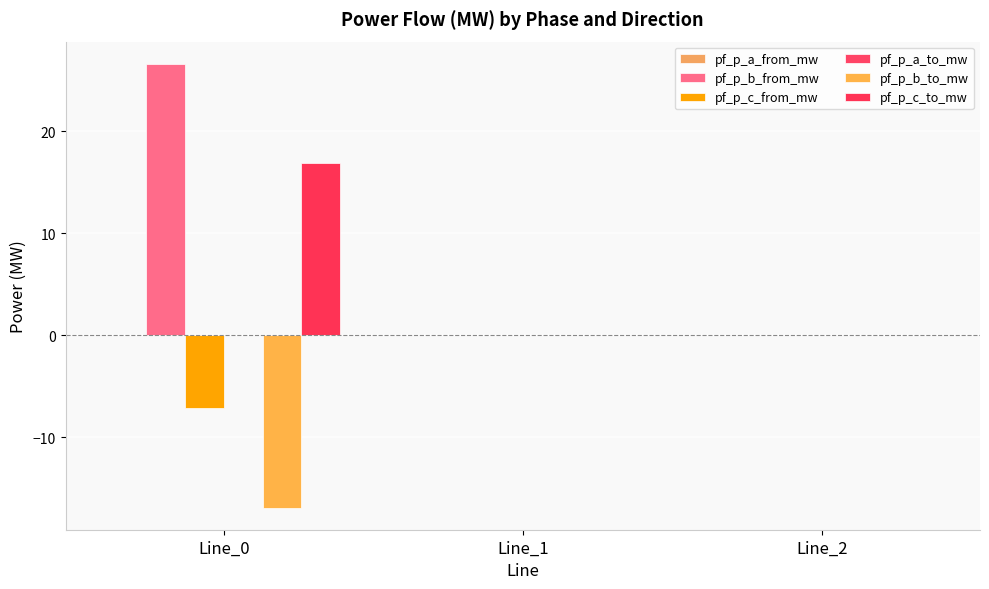

True or false: pf_p_b_to_mw has a value of -0.0 at Line_2.

False